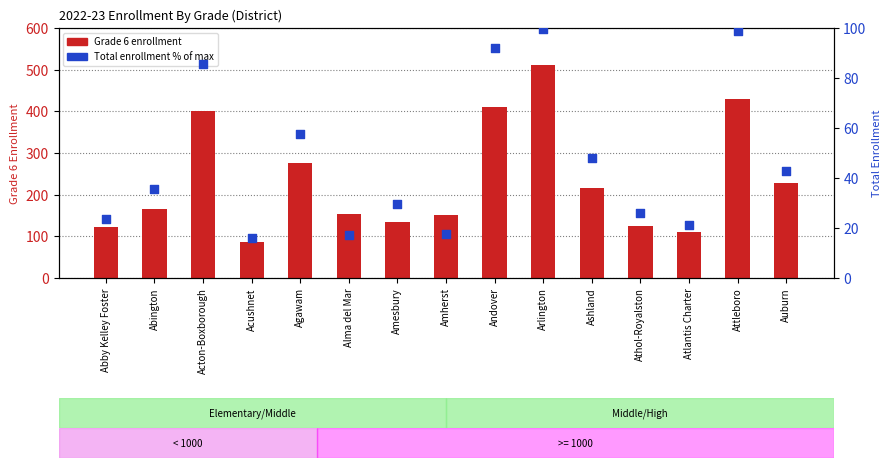

Which series contains the highest Y value?

Grade 6 enrollment